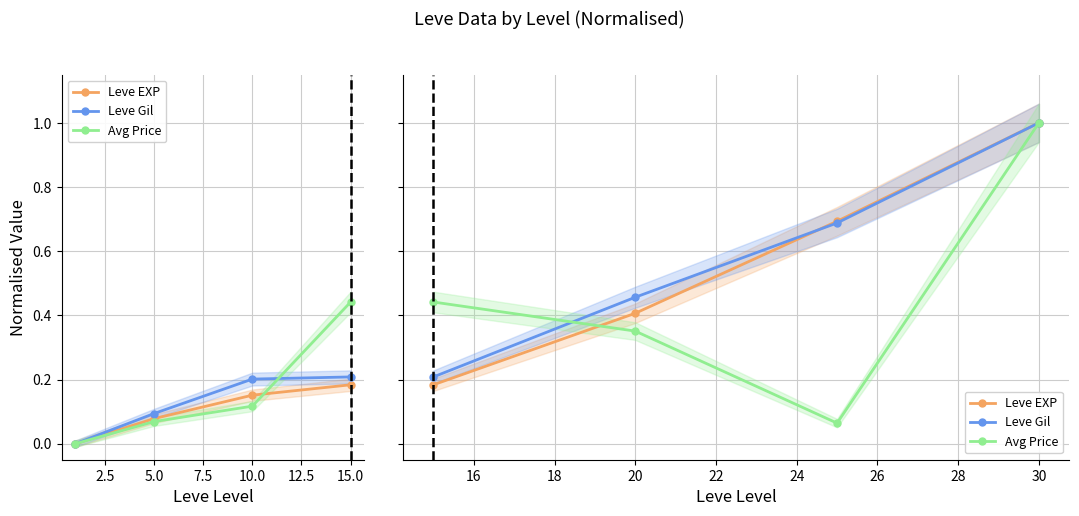

Which series has the widest spread of values?

Avg Price